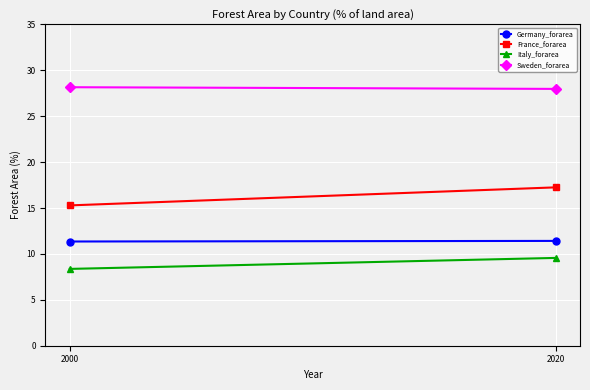

The value of Italy_forarea at 2000 is 8.4. True or false?

True